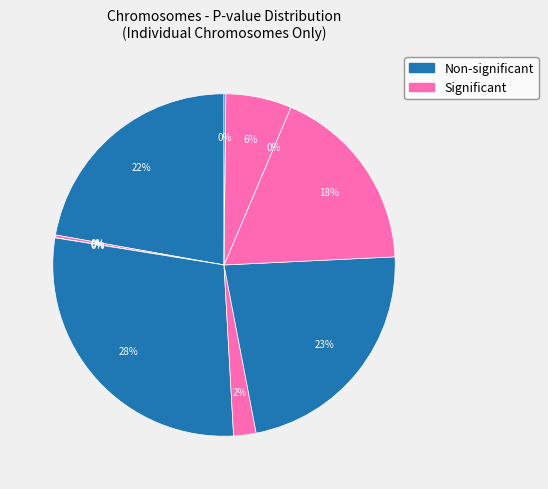

To the nearest percent, what is the average slice percentage?

9%